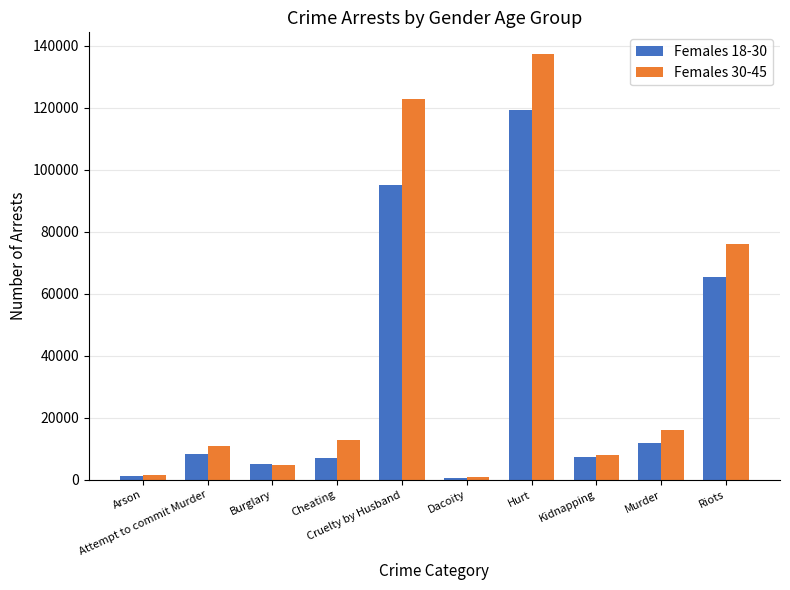

Rank the series by their average value, from highest to lowest.

Females 30-45, Females 18-30